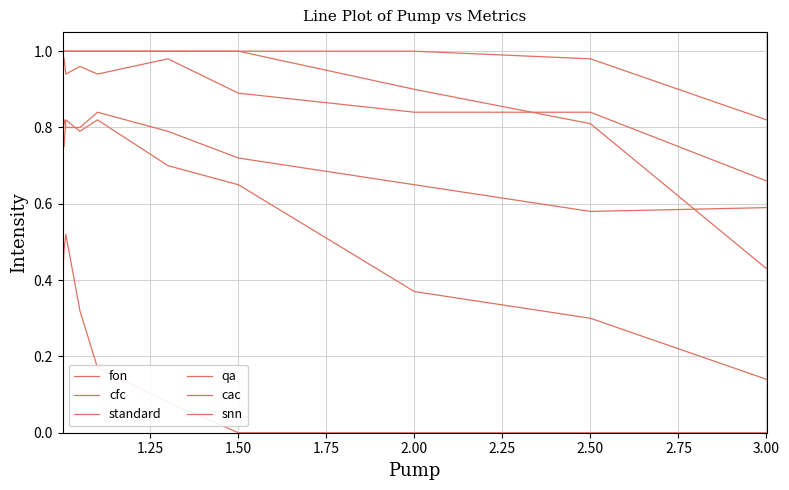

Does the chart have visible grid lines?

Yes